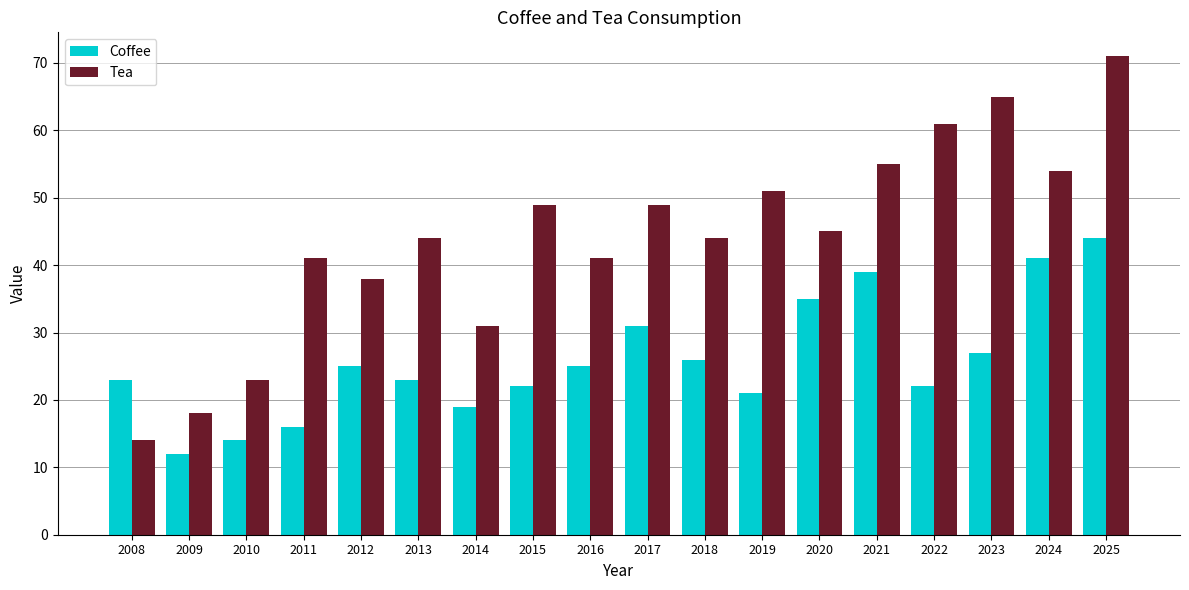

How many bars are there in each group?

2